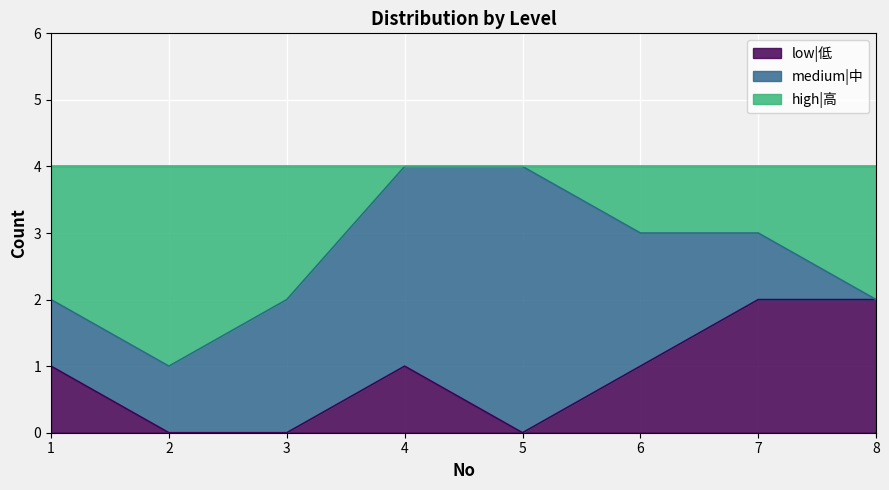

Is it true that high|高 equals 1 at 1?

False